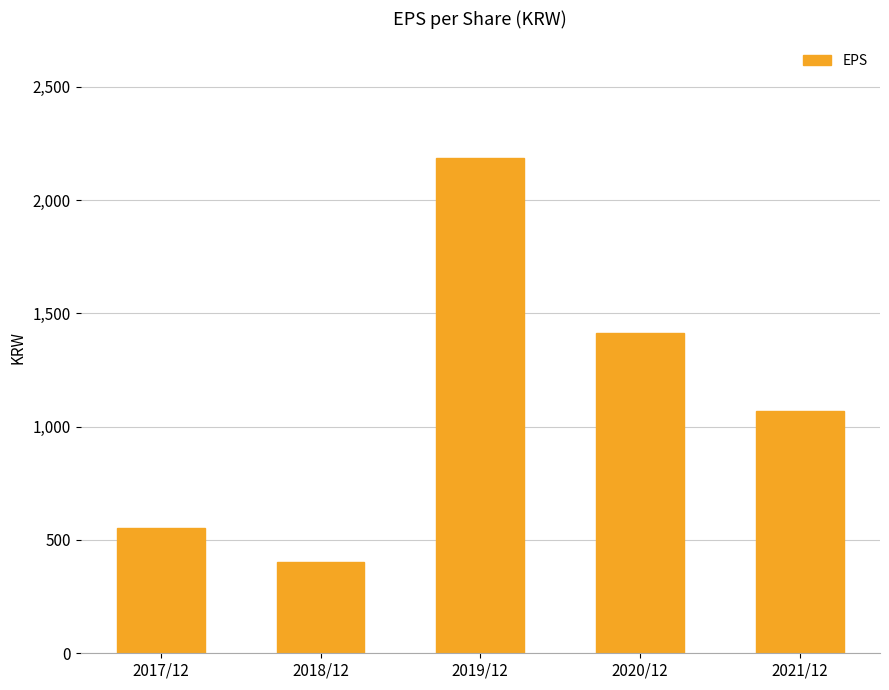

Approximately how many times larger is the value at 2021/12 compared to 2017/12?

1.9